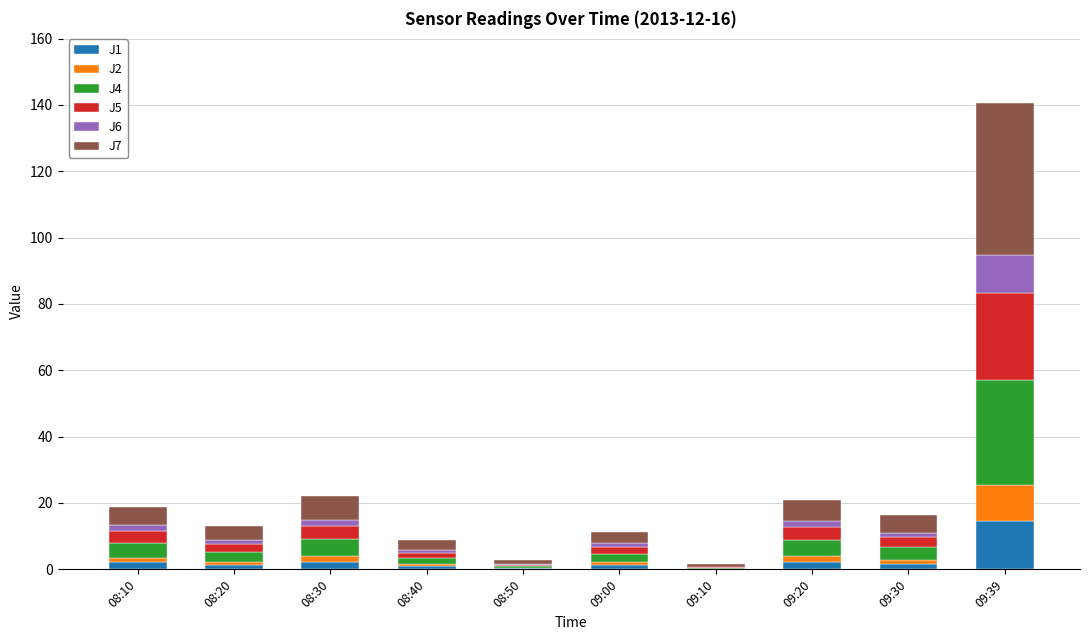

What are all the series names shown in the legend?

J1, J2, J4, J5, J6, J7